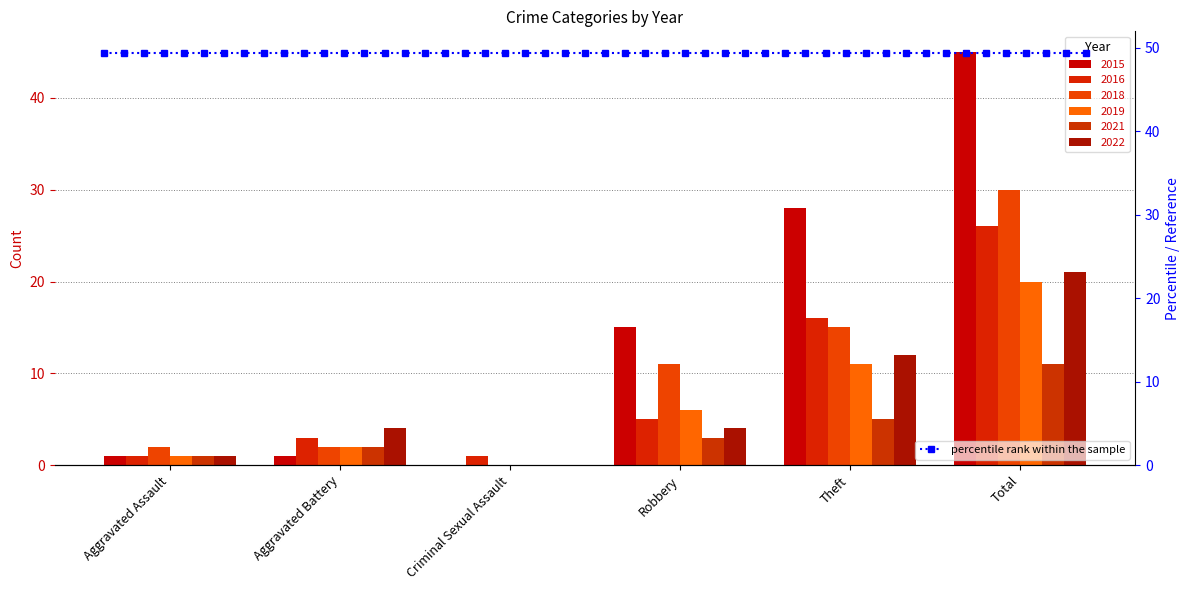

Which series changed the most between Aggravated Assault and Total?

2015